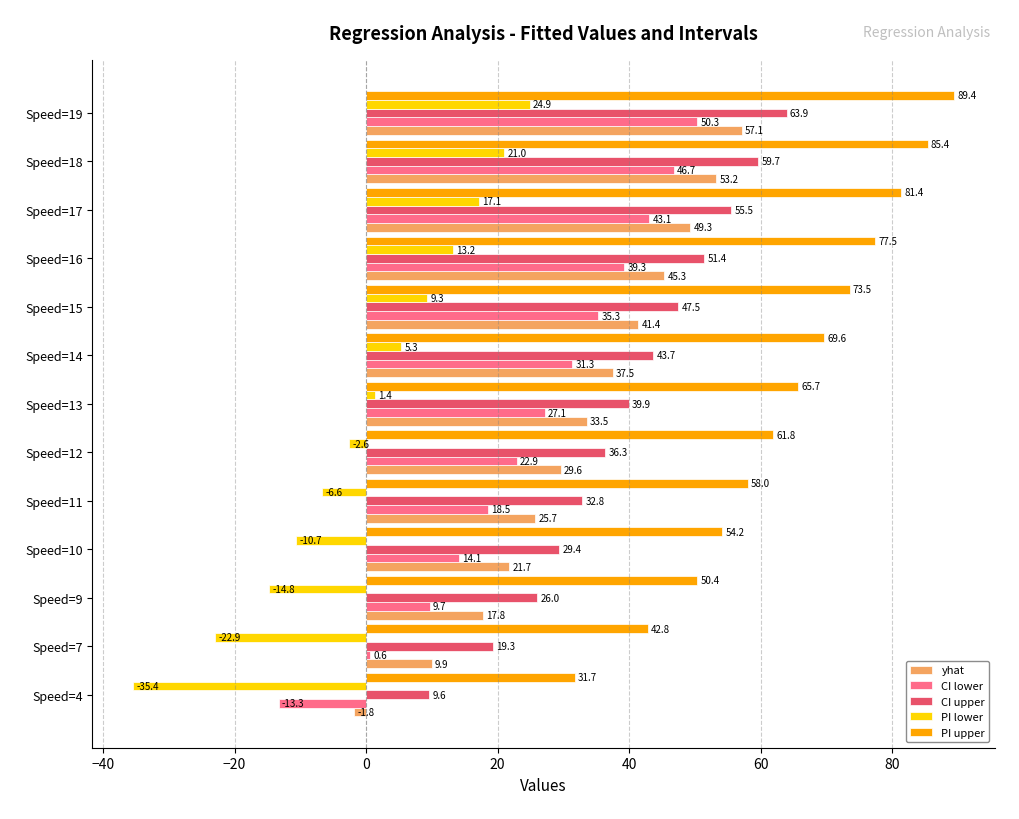

What is the sum of all CI lower values?

325.6